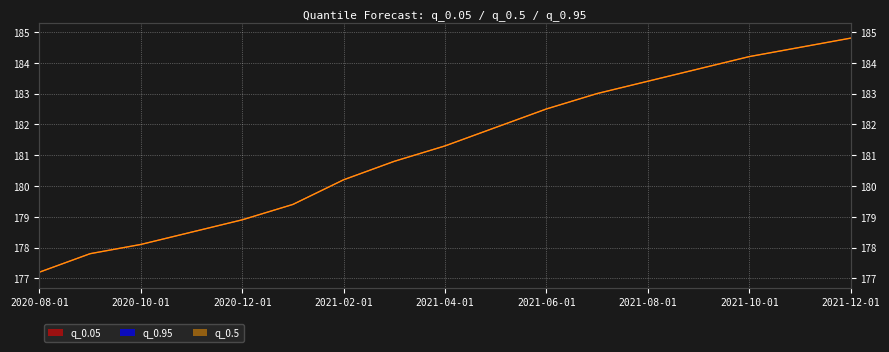

Rank the categories by q_0.95 value from highest to lowest.

2021-12-01, 2021-11-01, 2021-10-01, 2021-09-01, 2021-08-01, 2021-07-01, 2021-06-01, 2021-05-01, 2021-04-01, 2021-03-01, 2021-02-01, 2021-01-01, 2020-12-01, 2020-11-01, 2020-10-01, 2020-09-01, 2020-08-01